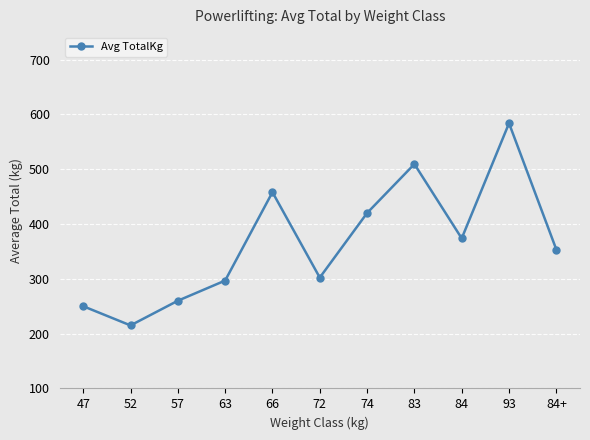

The chart shows a value of 458.0 at 66. True or false?

True